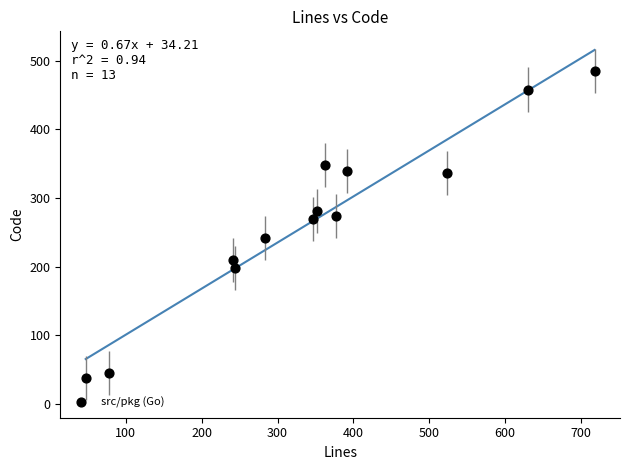

What is the range of Y values (max minus min)?

447